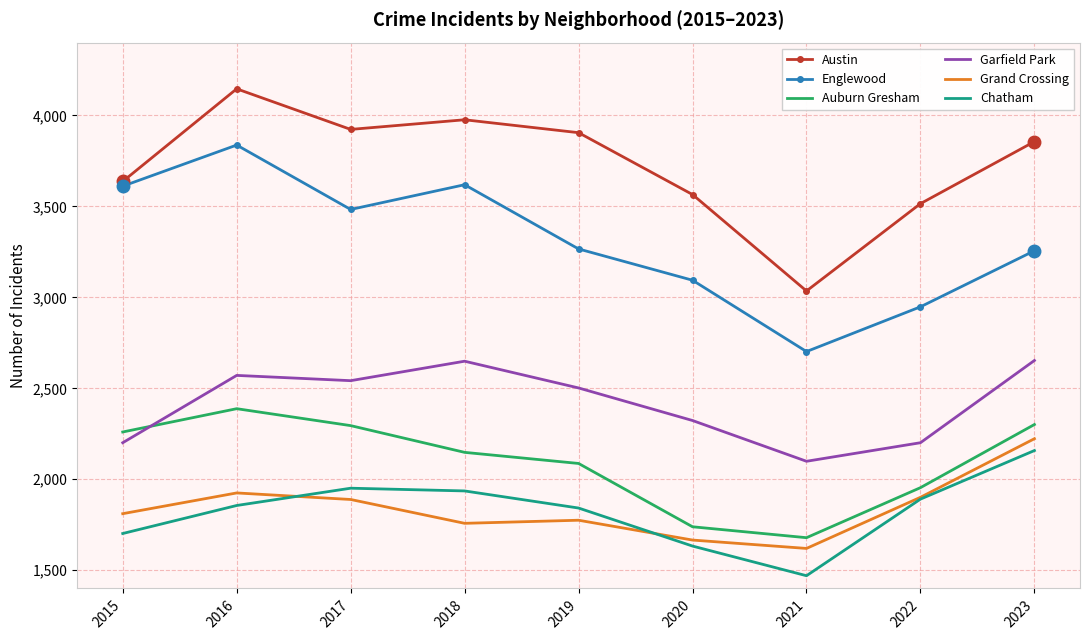

Which series has the largest total across all categories?

Austin